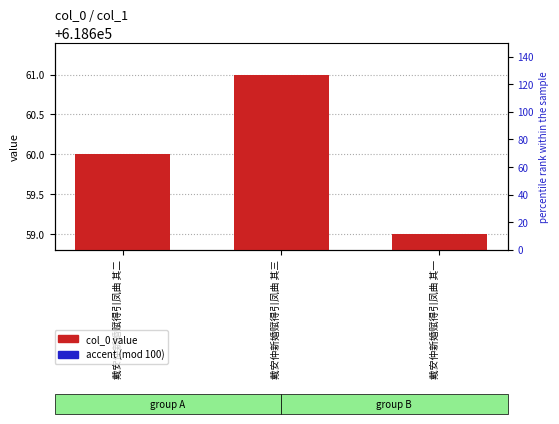

Is the value of col_0 value at 戴安仲新婚赋得引凤曲 其三 greater than the value of accent (mod 100) at 戴安仲新婚赋得引凤曲 其三?

Yes